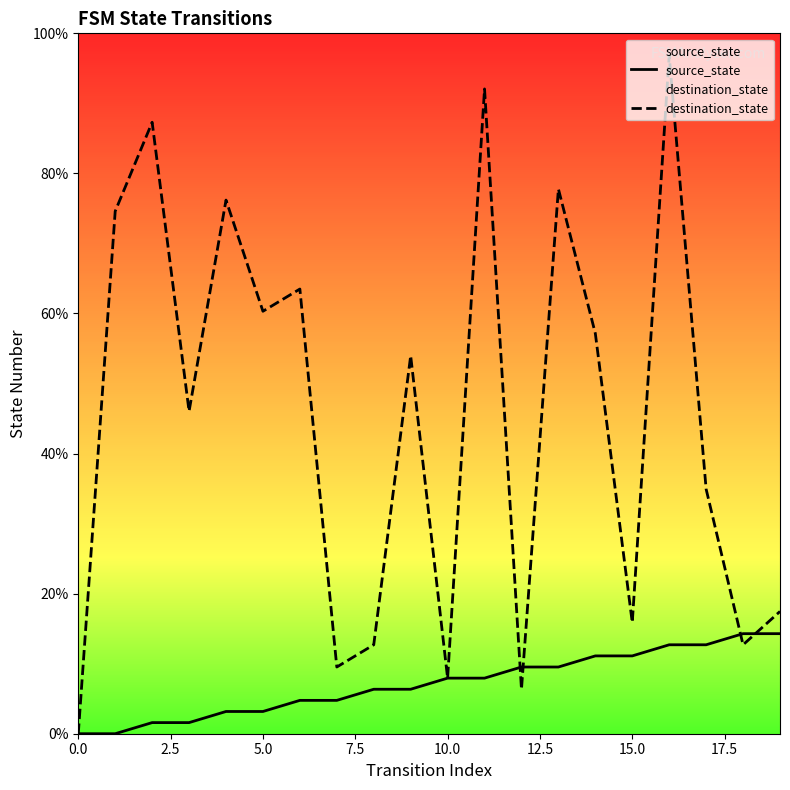

Which series has the largest range (max minus min)?

destination_state